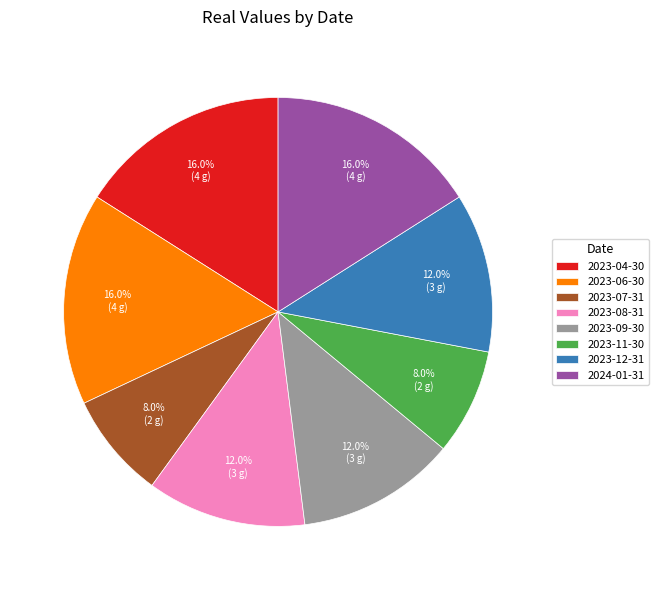

True or false: 2023-11-30 accounts for 8% of the total.

True